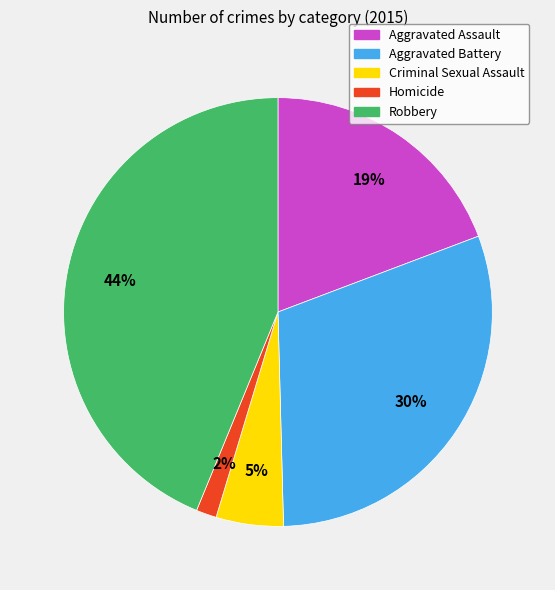

To the nearest percent, what is the difference between the largest and smallest slice percentages?

42%